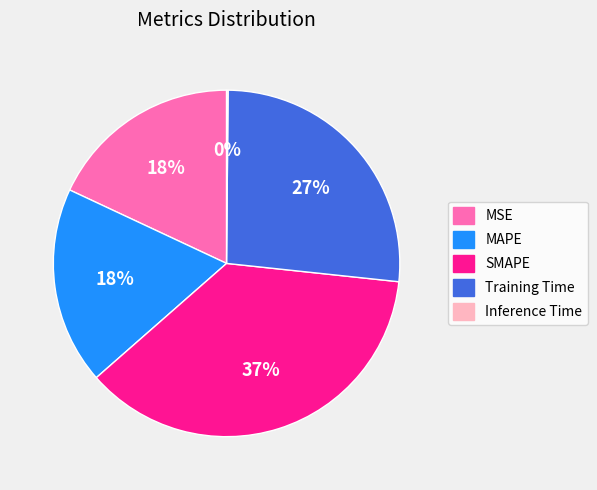

Is there any slice that represents more than half of the pie?

No